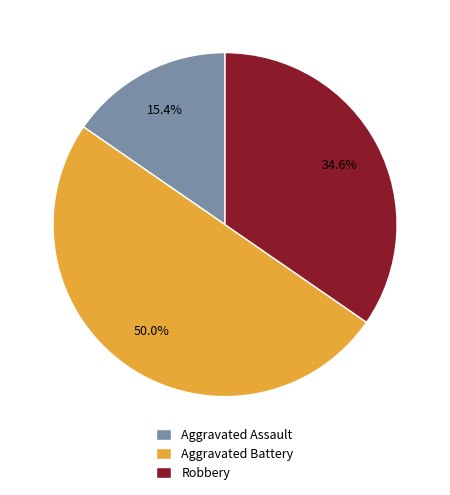

What is the ratio of the value at Robbery to the value at Aggravated Battery?

0.7